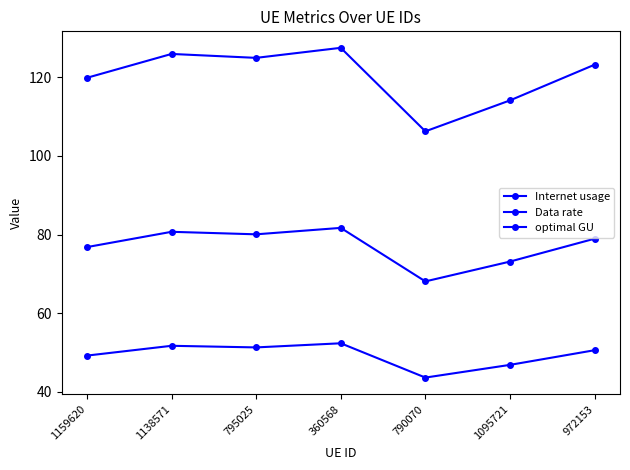

Reading left to right, what are all the values shown in this chart?

Internet usage: 1159620=119.9	1138571=125.9	795025=124.9	360568=127.5	790070=106.2	1095721=114.1	972153=123.2
Data rate: 1159620=49.2	1138571=51.7	795025=51.3	360568=52.4	790070=43.6	1095721=46.9	972153=50.6
optimal GU: 1159620=76.8	1138571=80.7	795025=80.1	360568=81.7	790070=68.1	1095721=73.1	972153=78.9